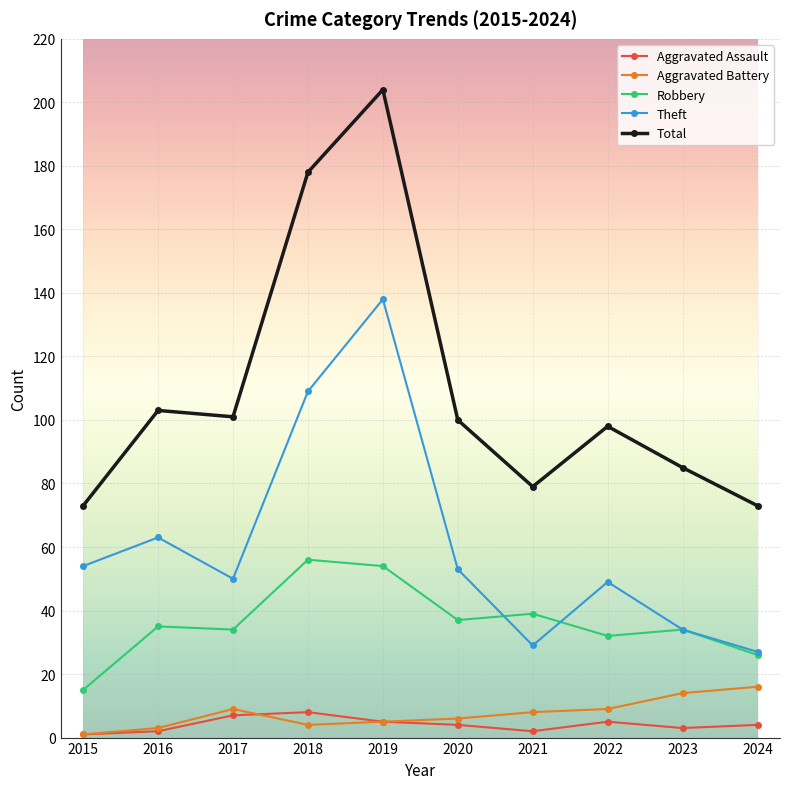

At which label is Theft closest to 82?

2016